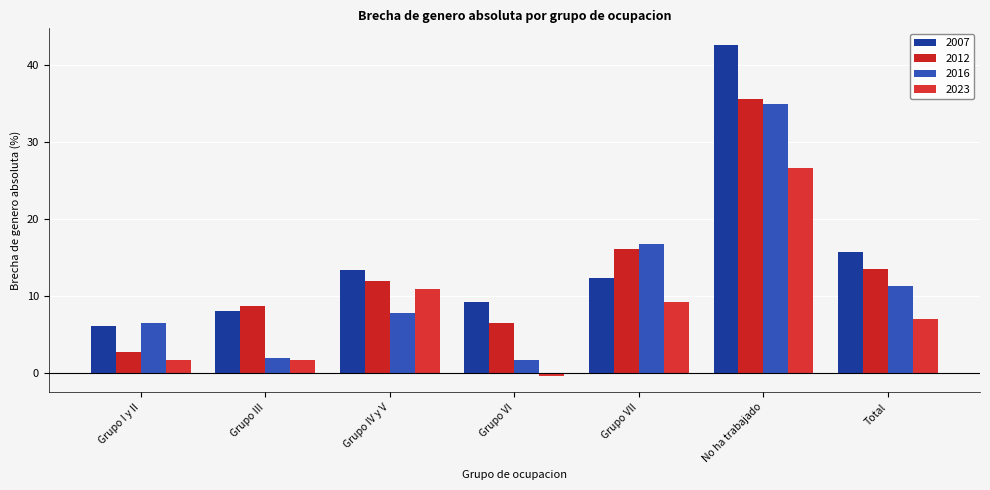

Is the value of 2023 at No ha trabajado greater than the value of 2007 at Grupo I y II?

Yes